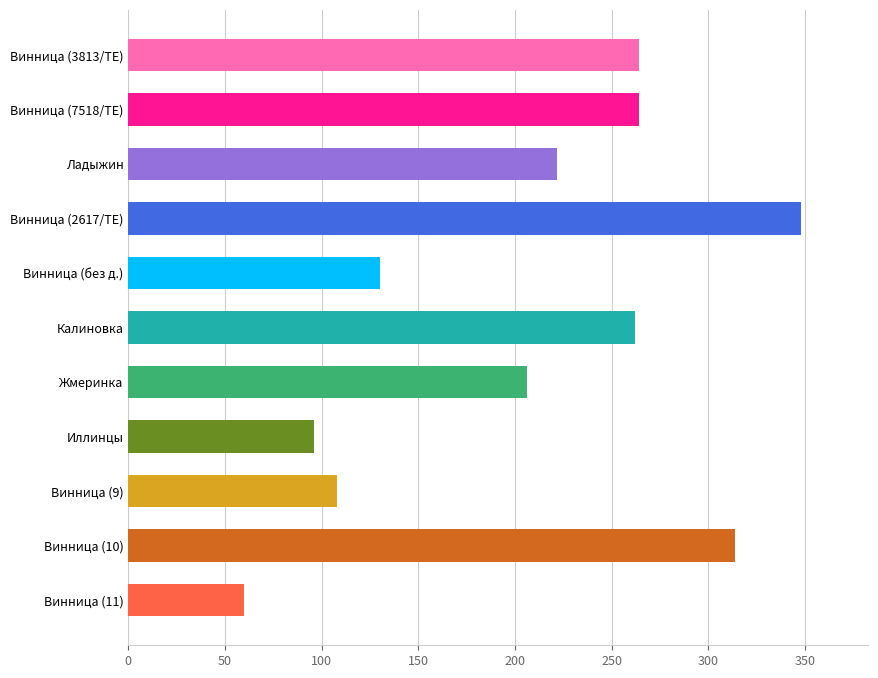

What is the label of the 1st bar from the bottom?

Винница (11)